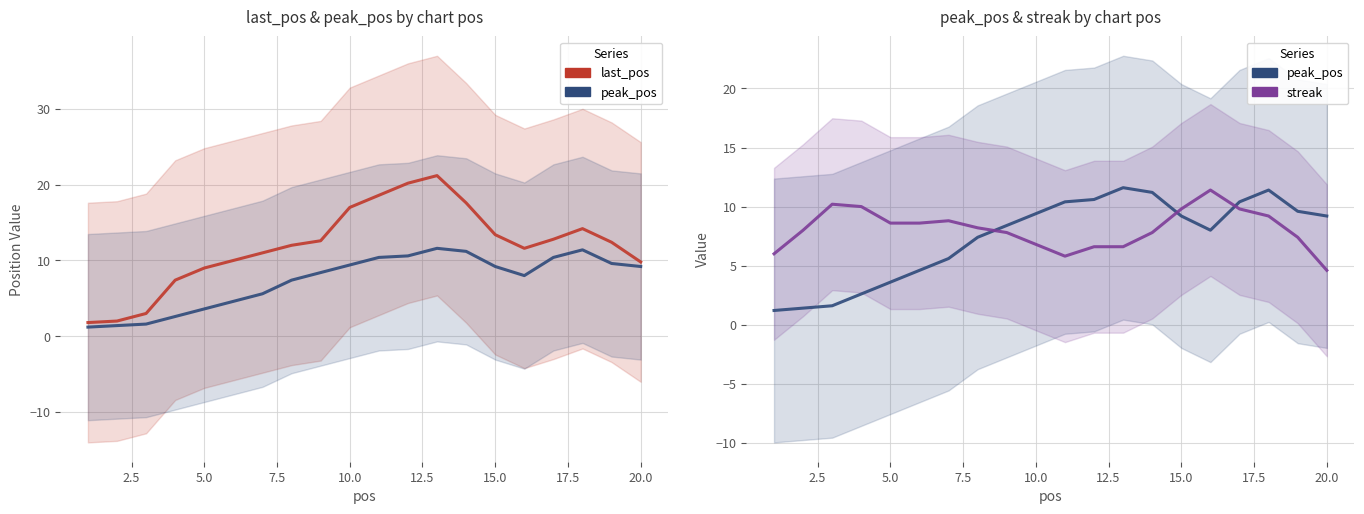

What is the minimum value for peak_pos?

1.2